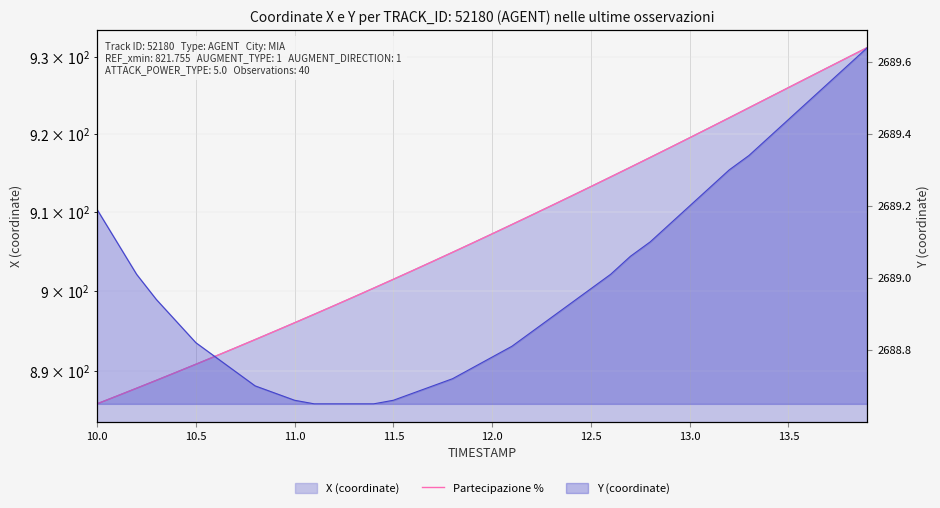

What is the label of the 1st point from the left?

10.0